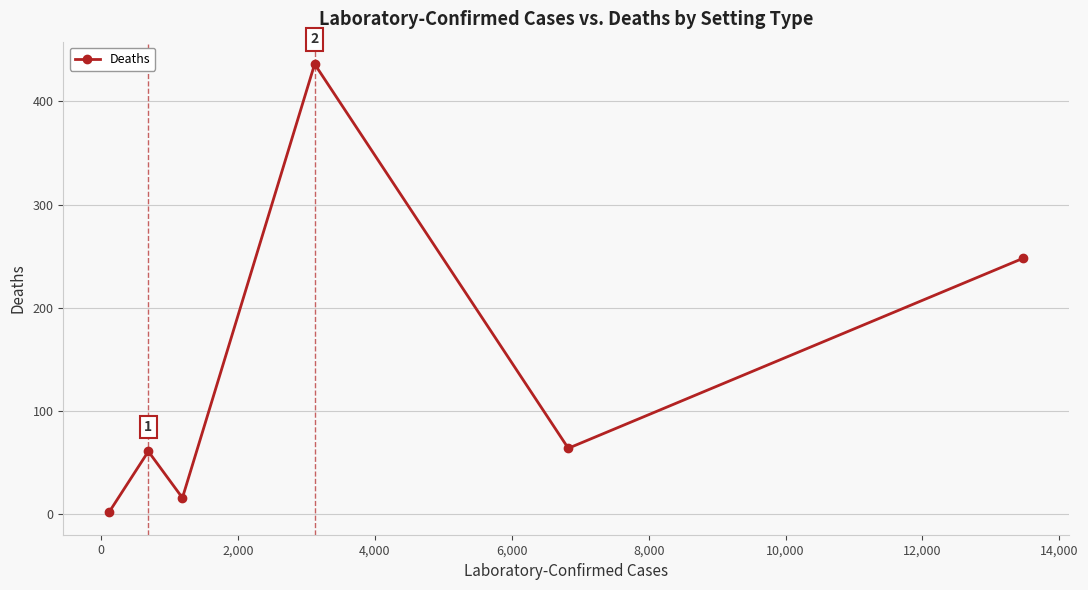

What is the greatest value displayed?

436